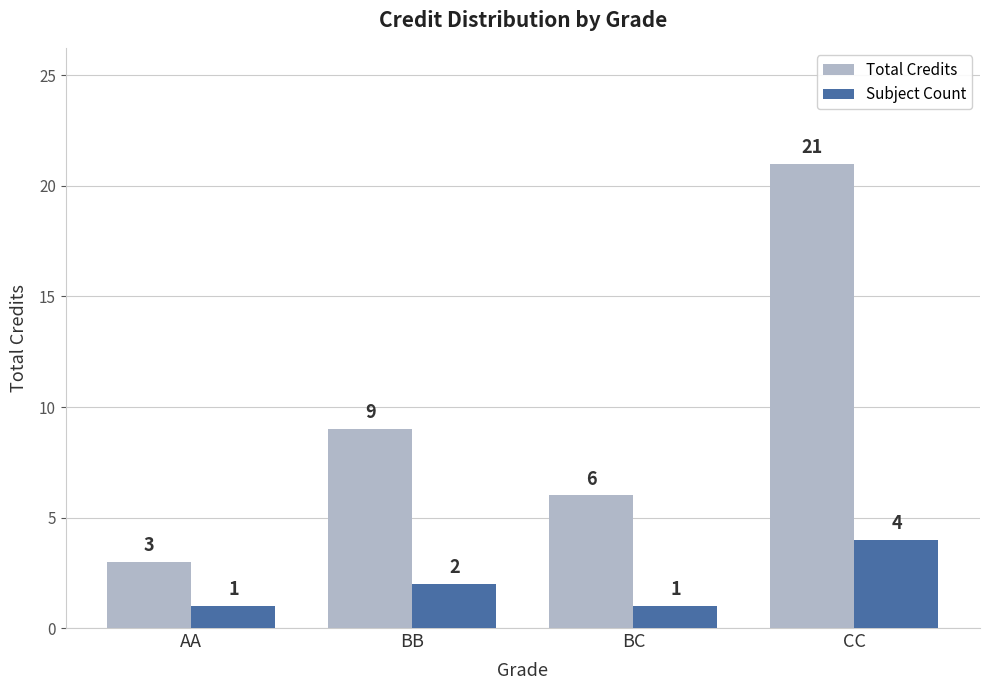

What is the difference between the highest and lowest values at AA?

2